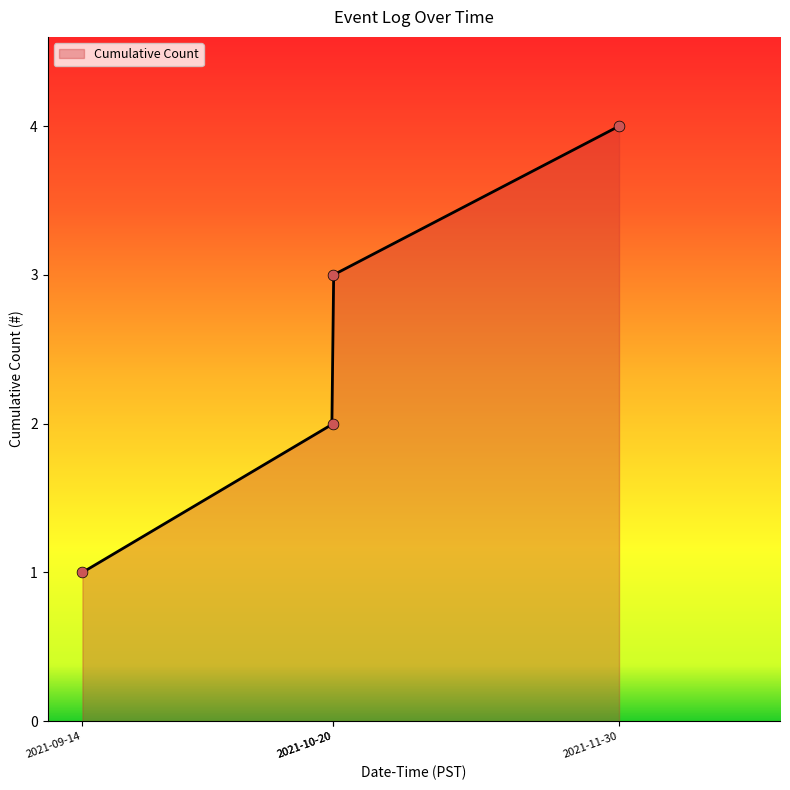

What is the maximum value for Cumulative Count?

4.0